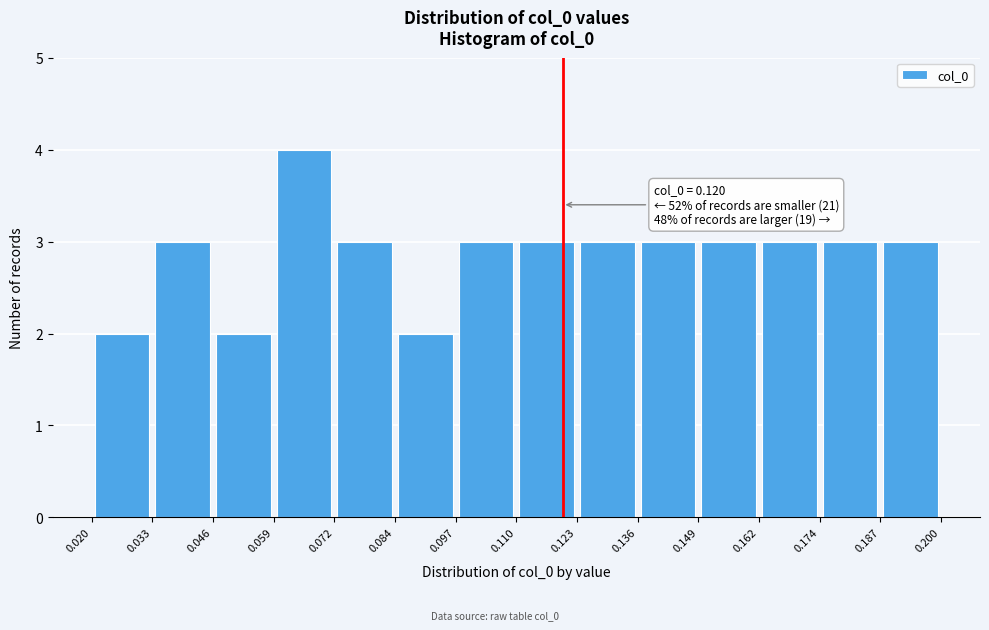

Over which range of the x-axis is the bar tallest?

0.059 to 0.072